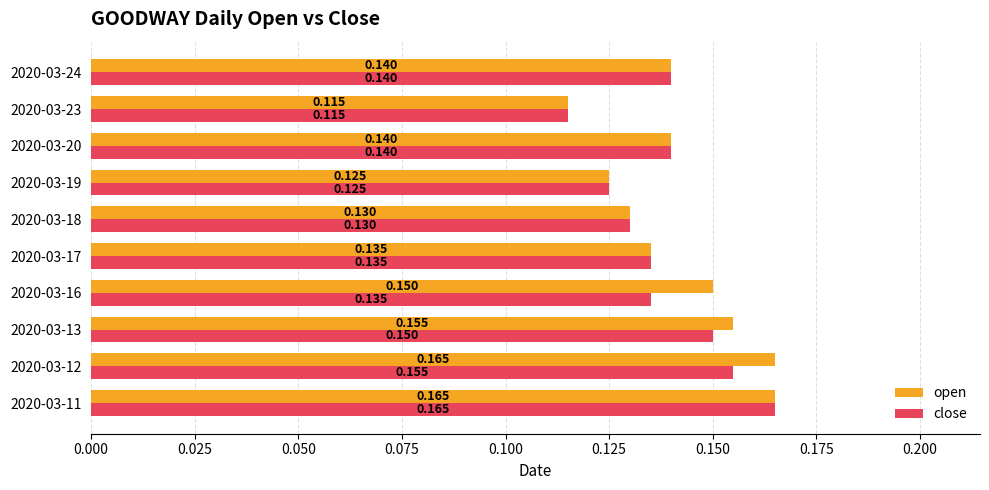

List the series in order of their overall mean, lowest first.

close, open